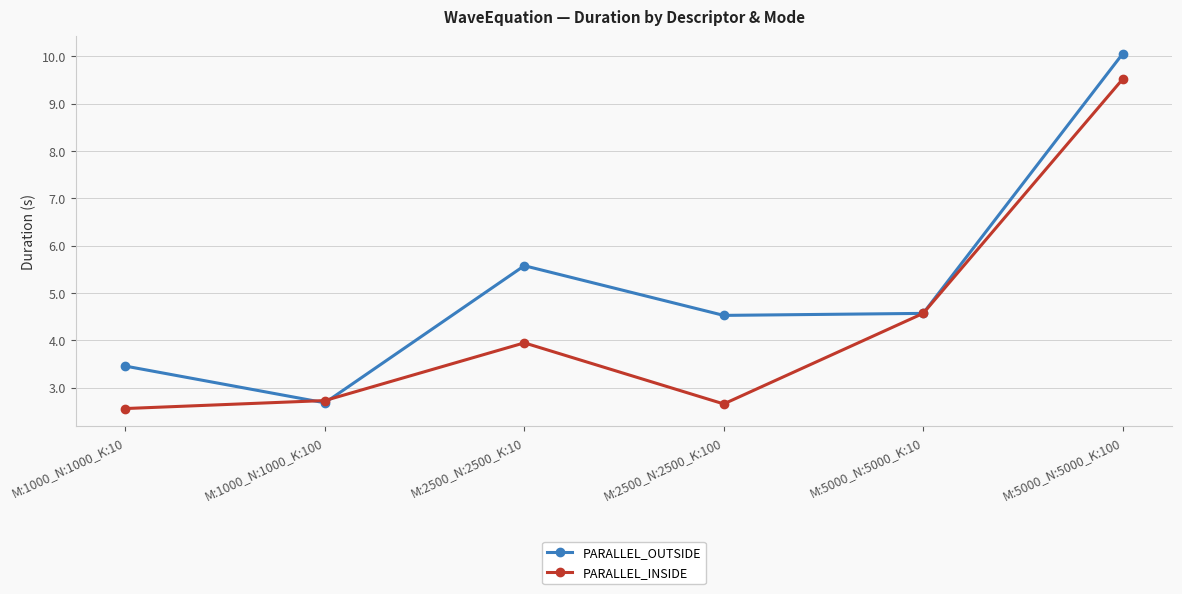

Rank the series by their average value, from highest to lowest.

PARALLEL_OUTSIDE, PARALLEL_INSIDE